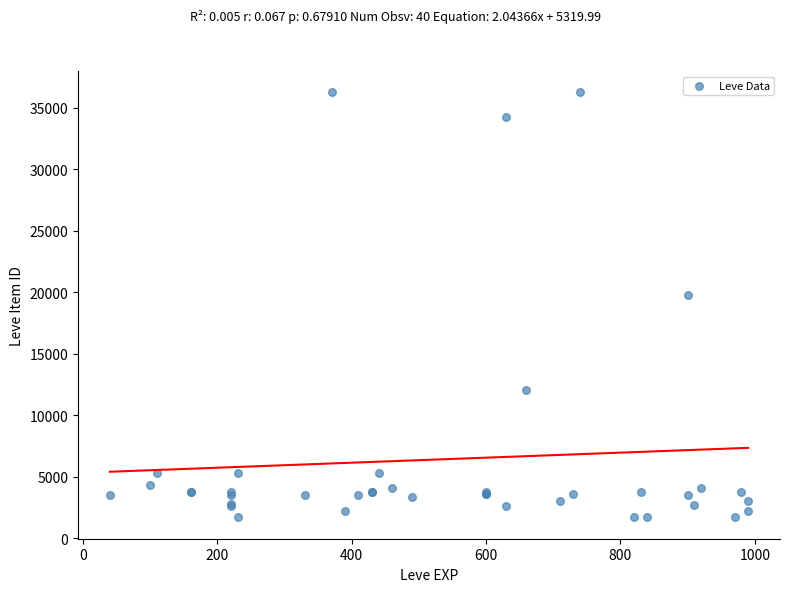

What Y value in the scatter plot is closest to 18967?

19744